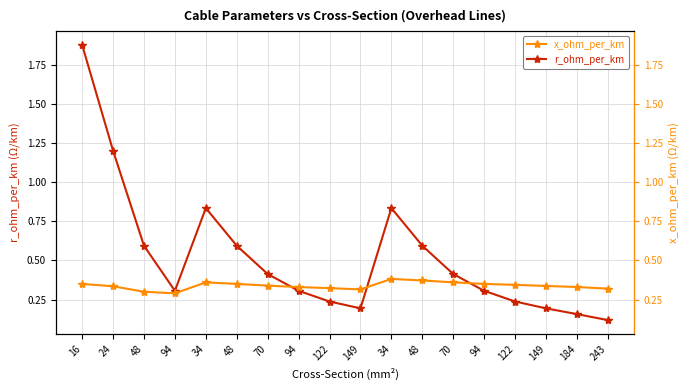

The x_ohm_per_km series shows 0.2 at 94. True or false?

False